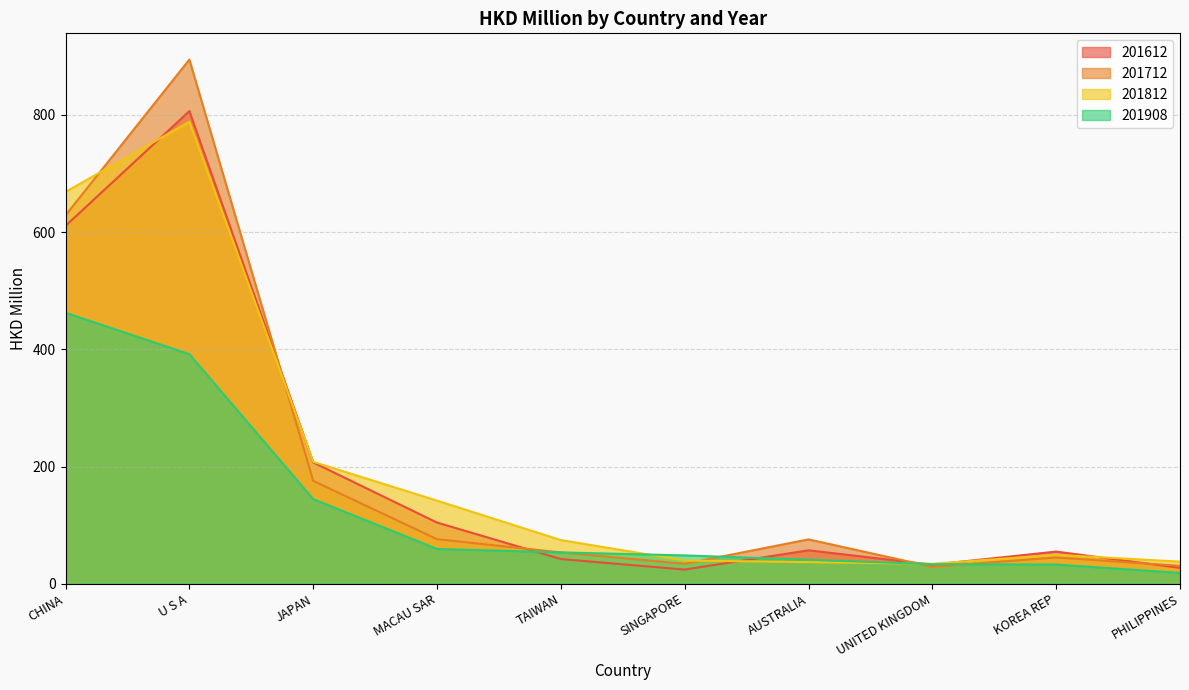

How many data points in 201712 are less than 75?

5